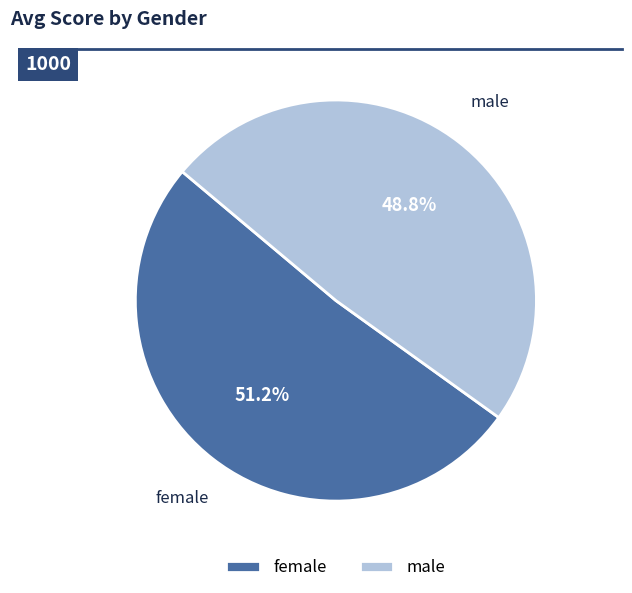

Approximately how many times larger is the value at male compared to female?

1.0